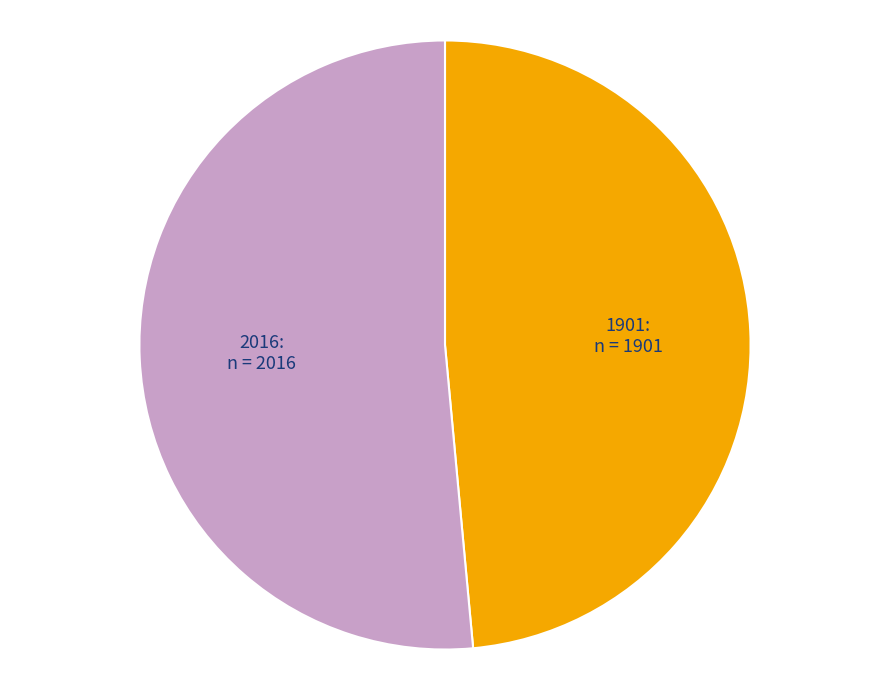

Approximately how many times larger is the value at 2016 compared to 1901?

1.1